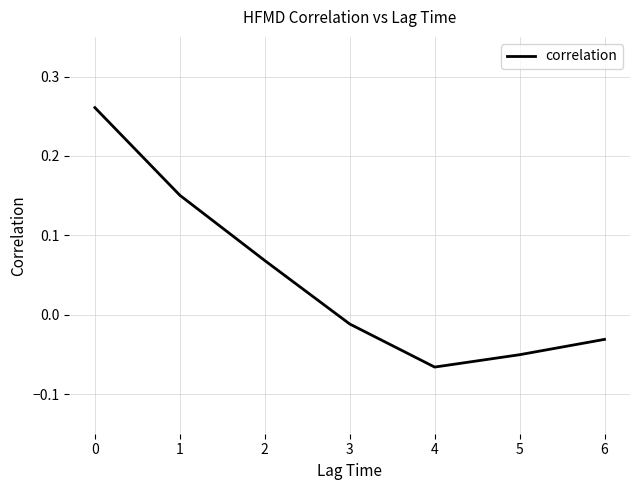

How many values are above zero?

3